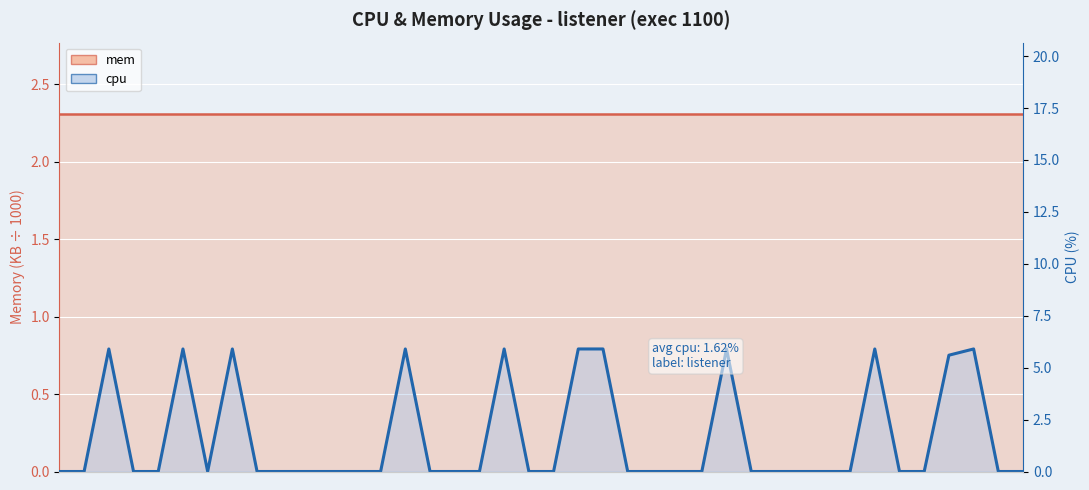

What is the maximum value shown in the chart?

5.9